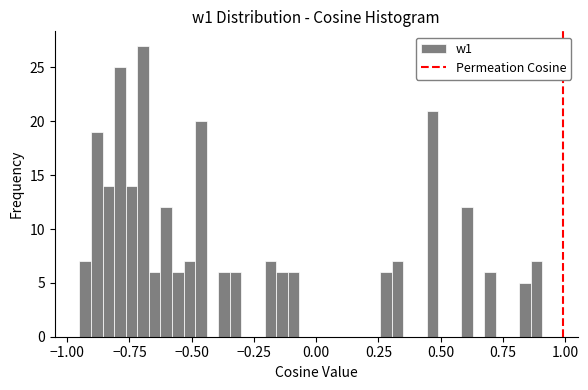

Around what value on the x-axis is the tallest bar? Give the approximate position of its centre, as read against the axis.

-0.70